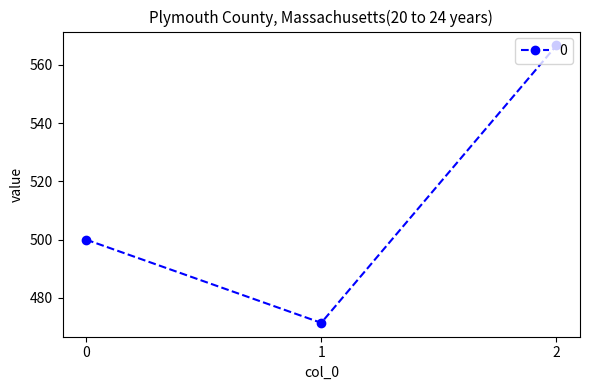

How many lines are shown in the chart?

1